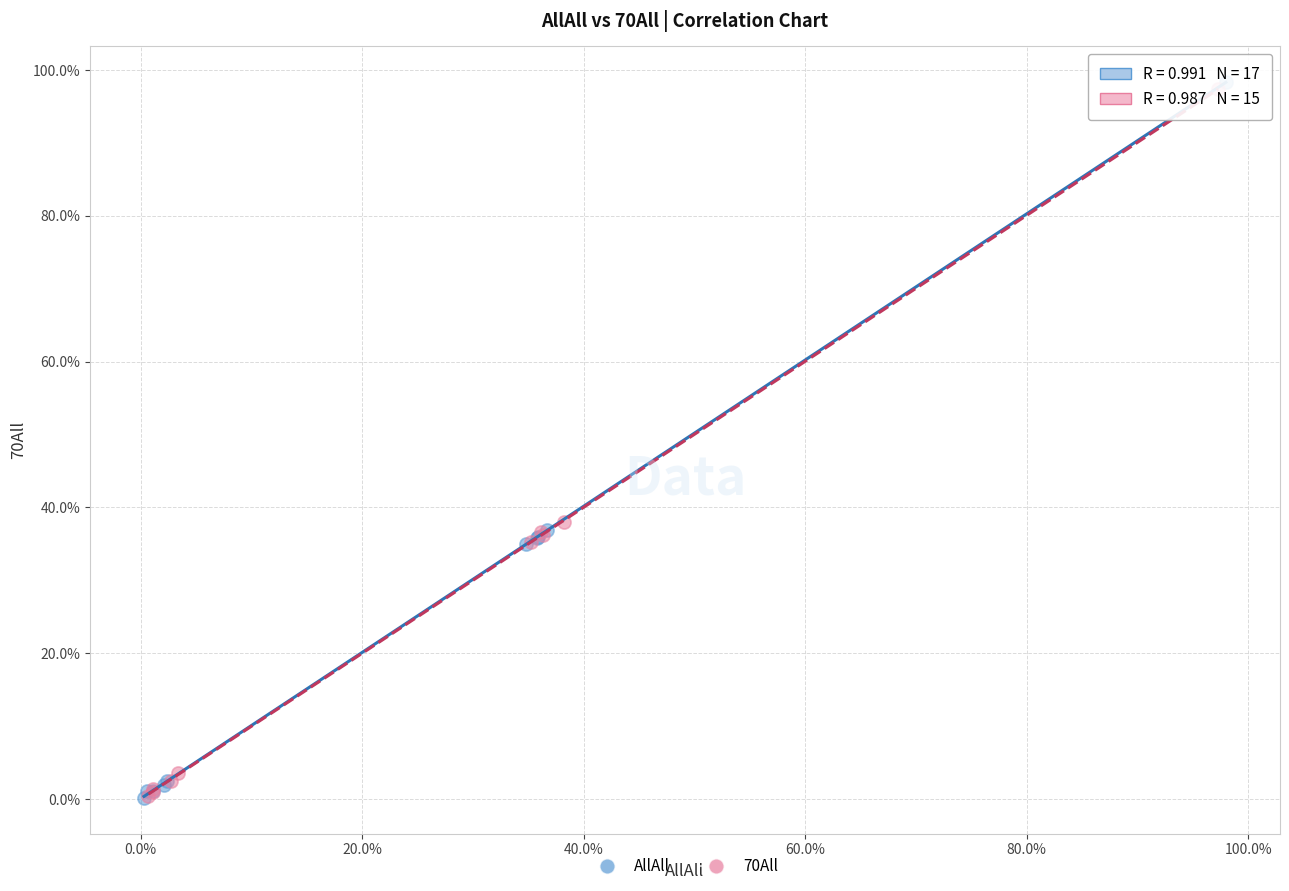

Which series contains the highest Y value?

AllAll